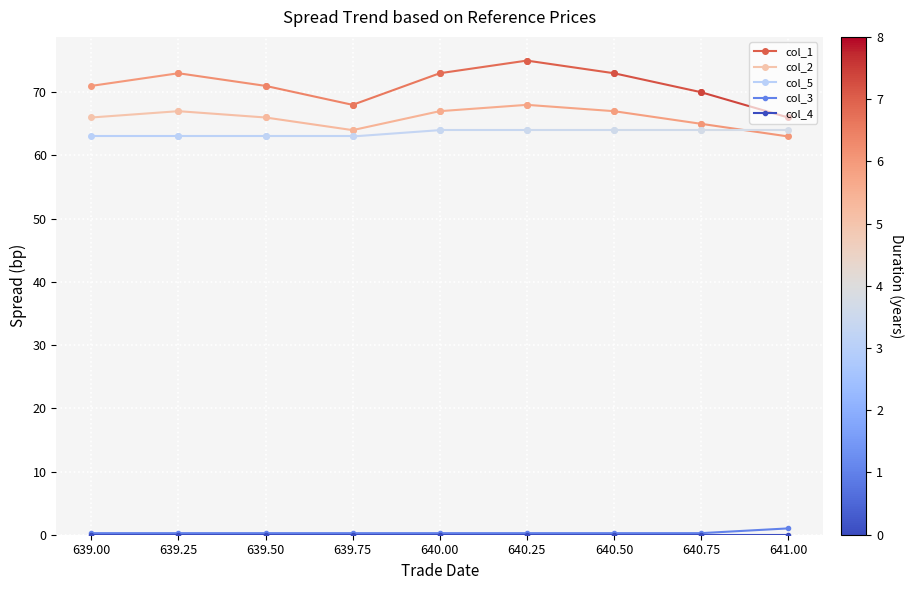

What is the label of the 7th point from the left?

640.50